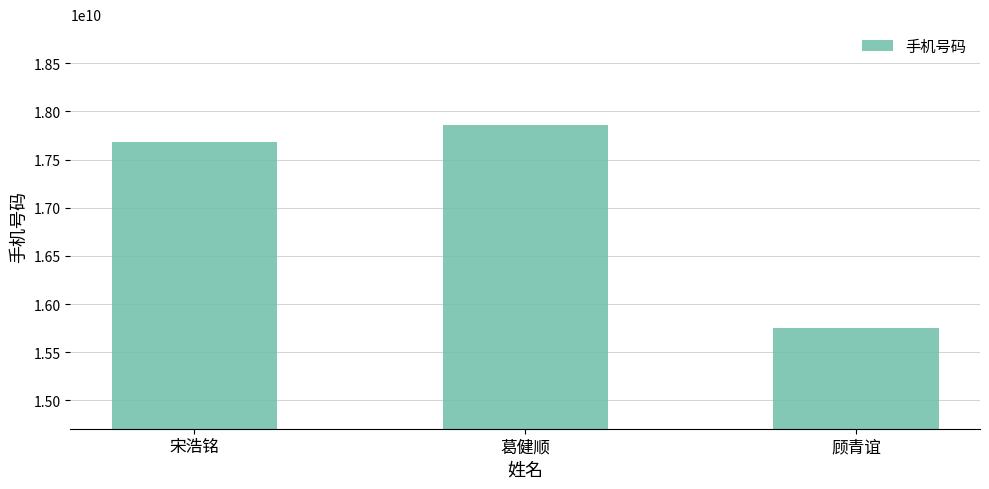

The chart shows a value of 17681051799 at 宋浩铭. True or false?

True